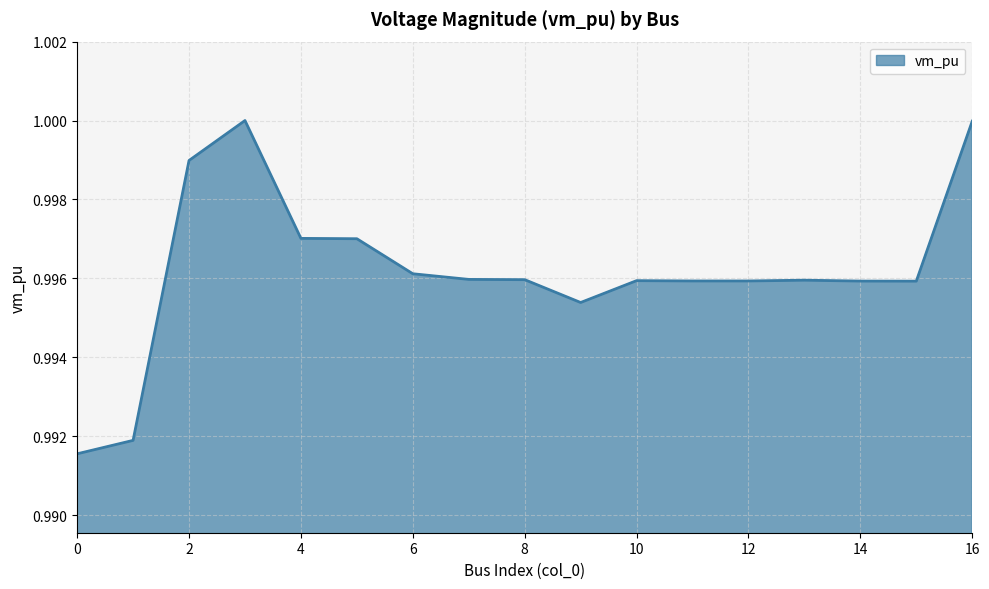

How many lines are shown in the chart?

1